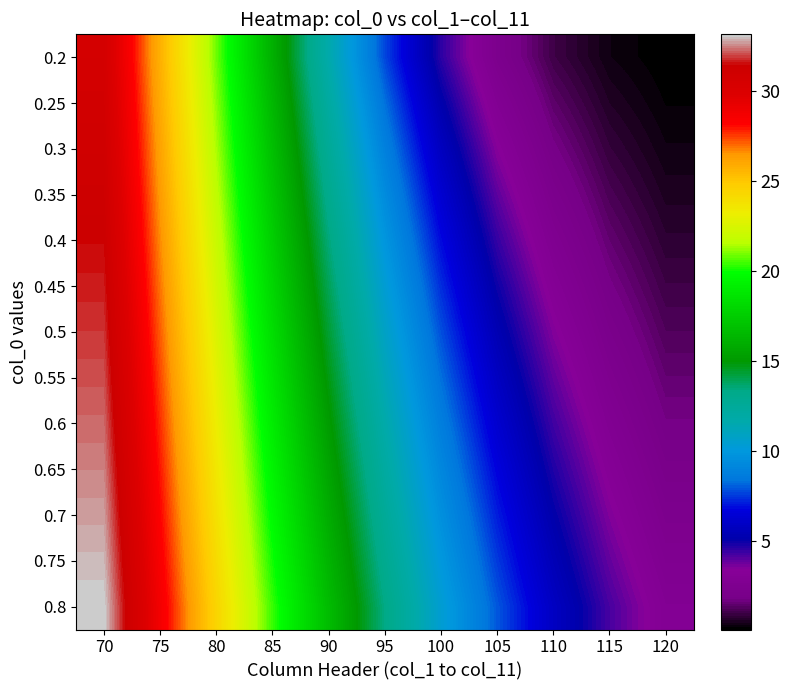

At which category is the sum across all series the highest?

70